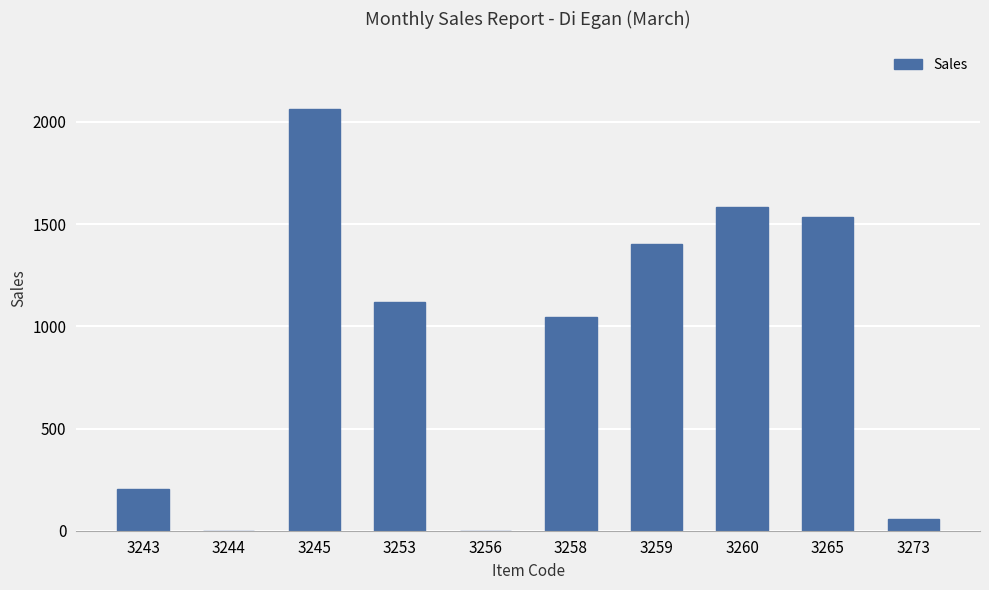

Reading left to right, what are all the values shown in this chart?

3243=203	3244=0	3245=2064	3253=1121	3256=0	3258=1044	3259=1404	3260=1584	3265=1534	3273=59